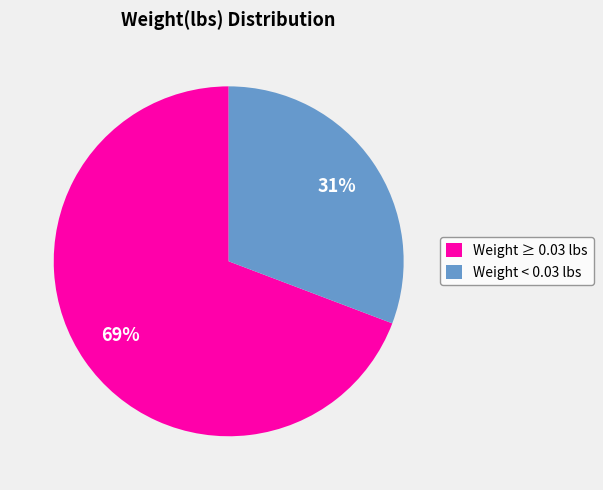

To the nearest percent, what portion does Weight ≥ 0.03 lbs represent?

69%